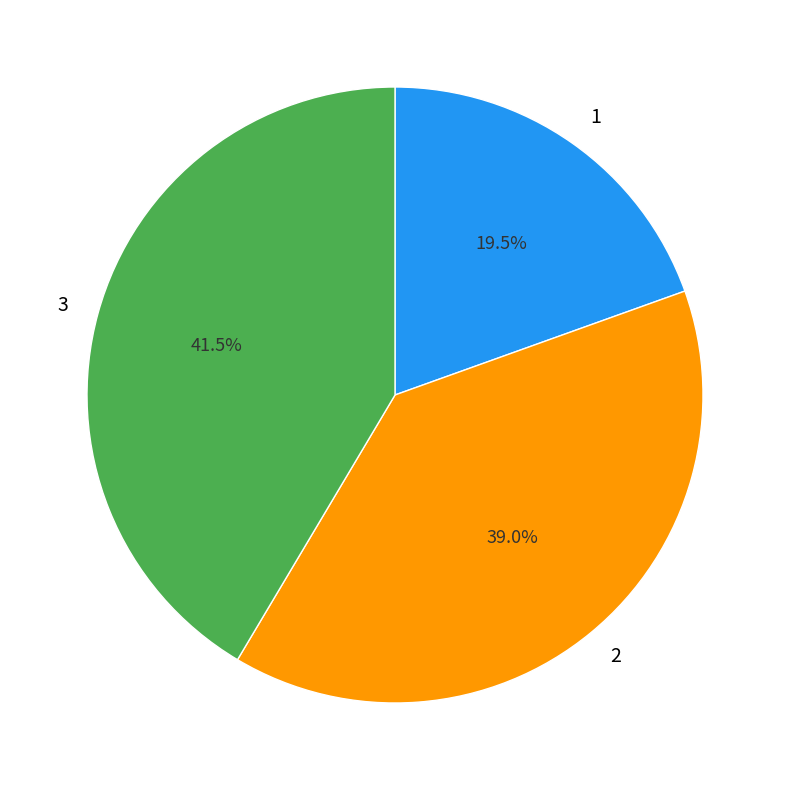

Is 3 the majority of the pie?

No